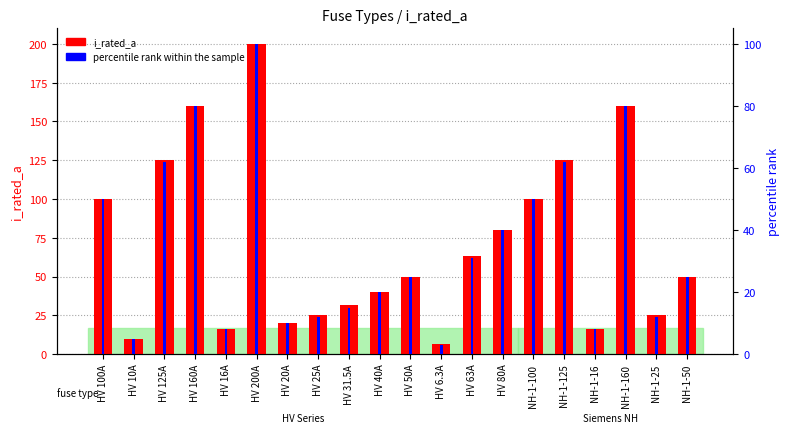

Is it true that percentile rank within the sample equals 12.2 at HV 50A?

False